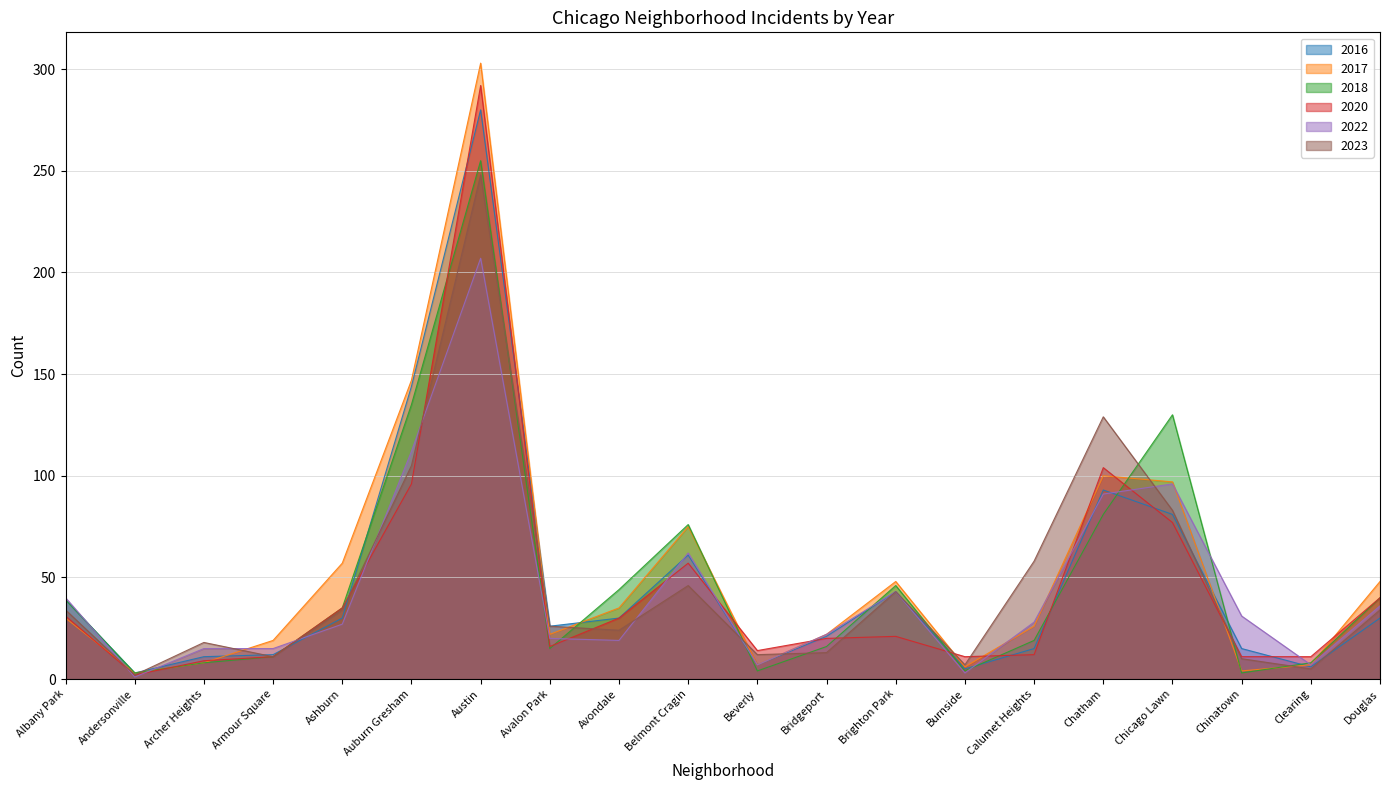

What is the label of the 19th point from the left?

Clearing